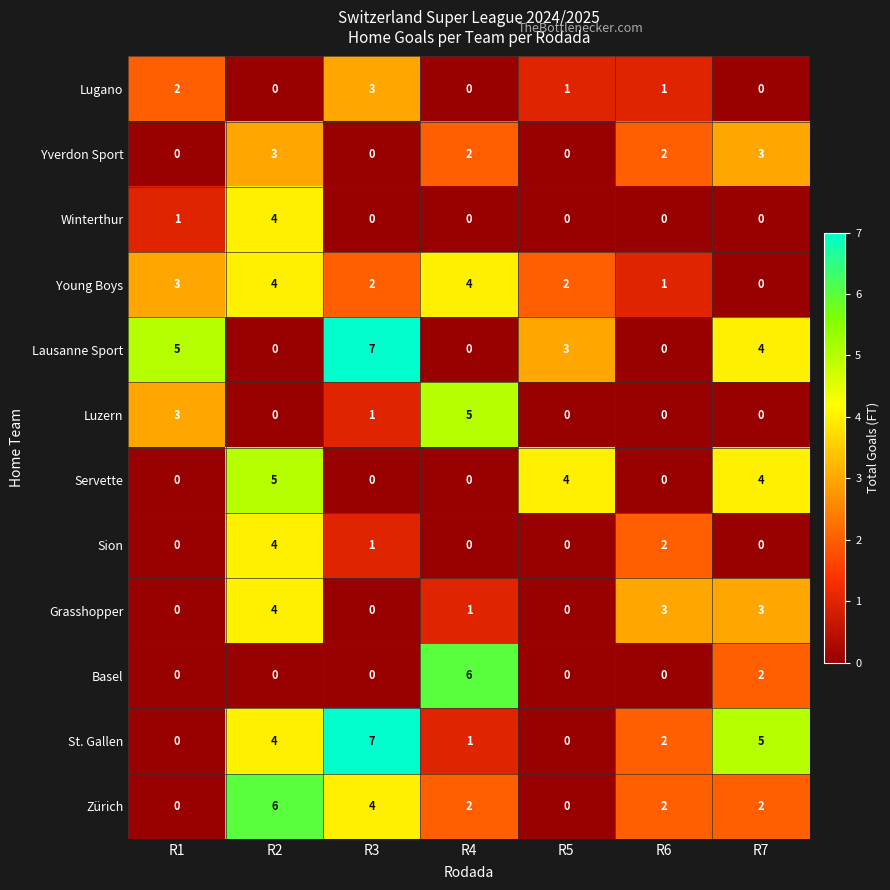

How many distinct data groups are displayed?

12